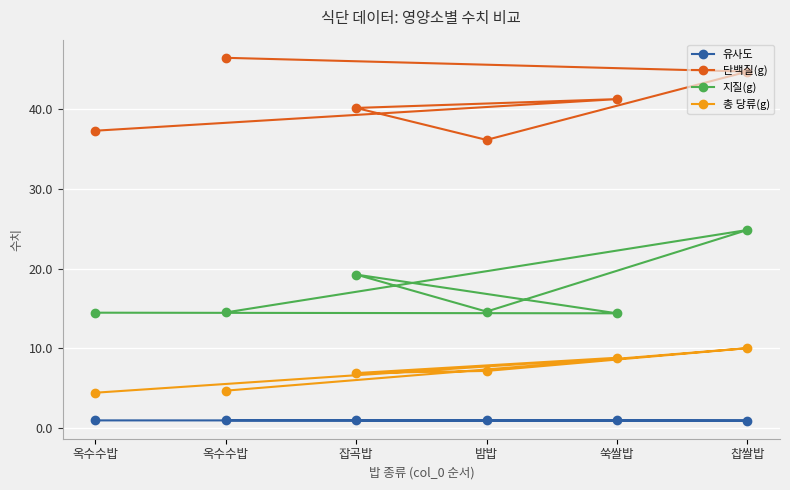

What is the value of the 단백질(g) point at the 5th from the left?

41.2